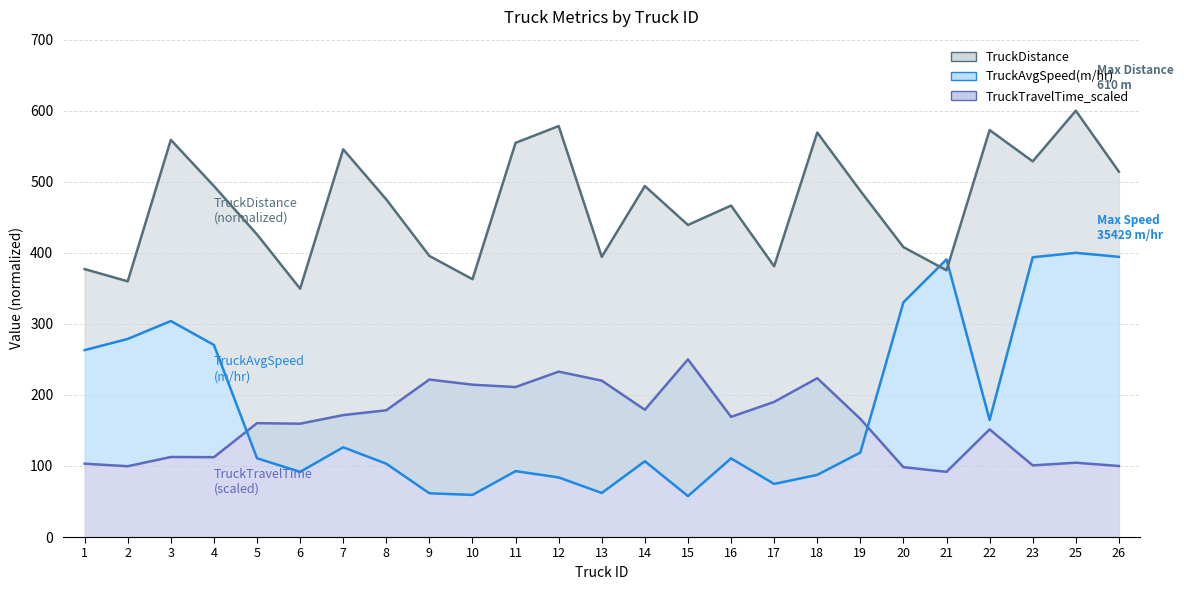

What is the total value across all series at 6?

600.7